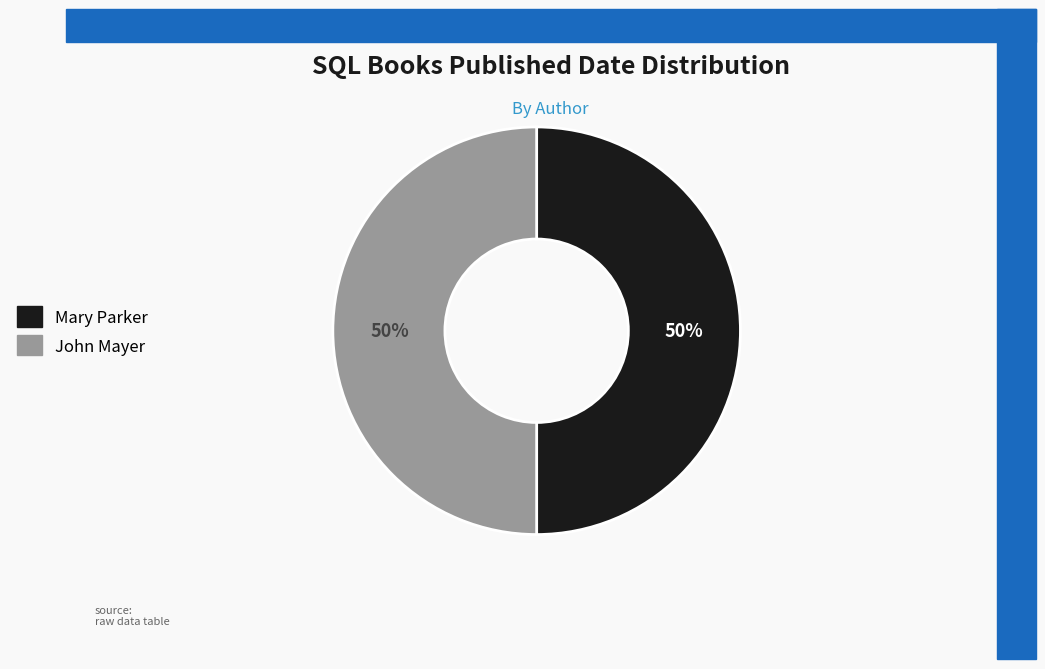

Combined, do John Mayer and Mary Parker account for over 50%?

Yes